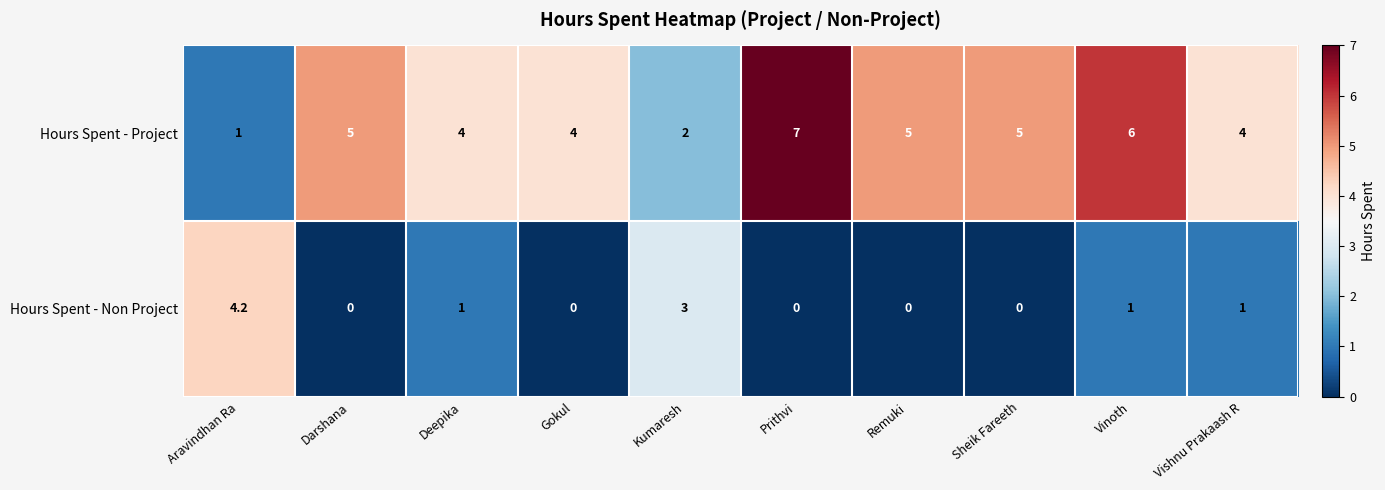

List the series in order of their peak value, lowest first.

Hours Spent - Non Project, Hours Spent - Project